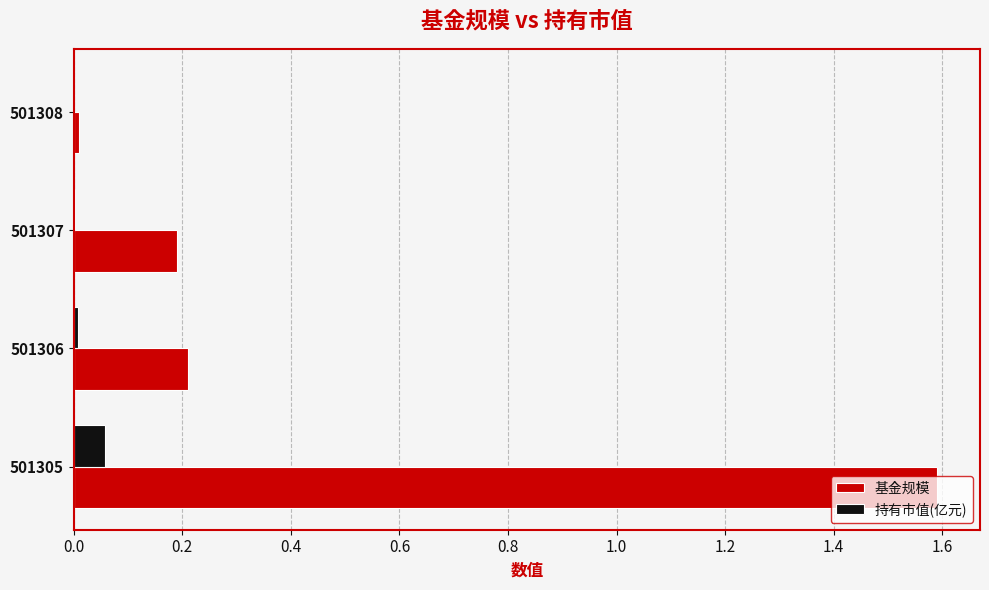

What is the greatest value displayed?

1.6